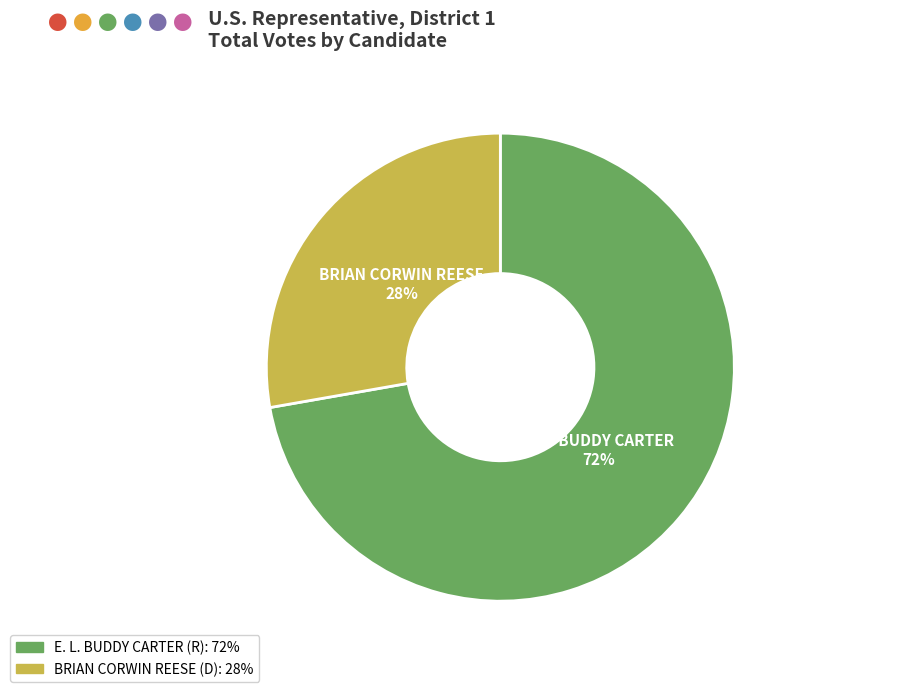

Rank the categories by value from highest to lowest.

E. L. BUDDY CARTER (R), BRIAN CORWIN REESE (D)